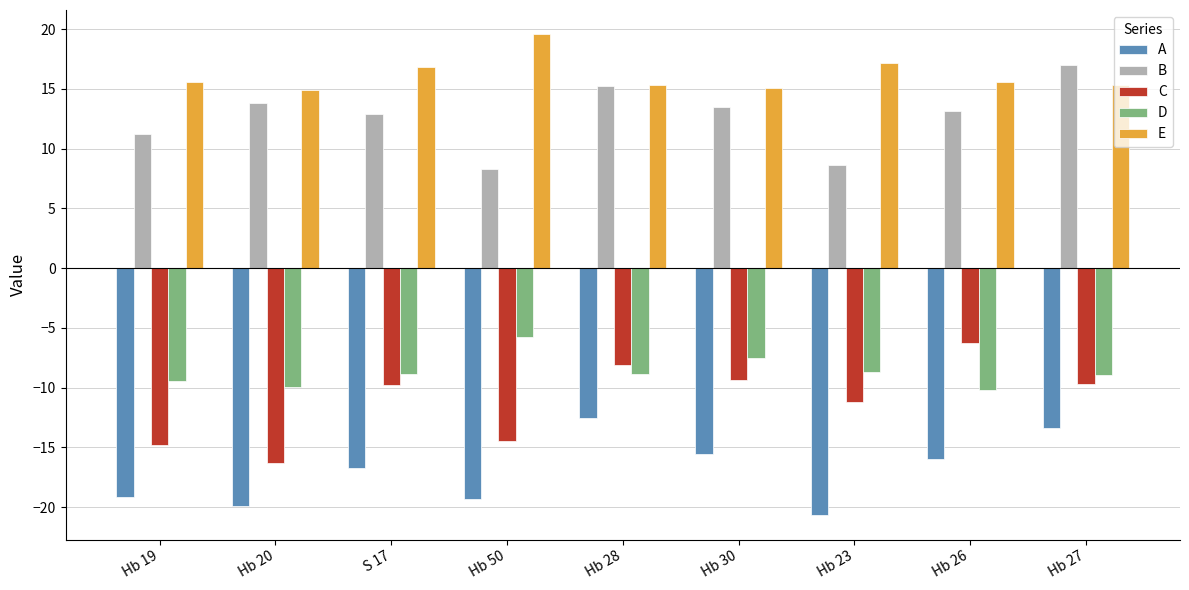

Count the number of categories in the chart.

9